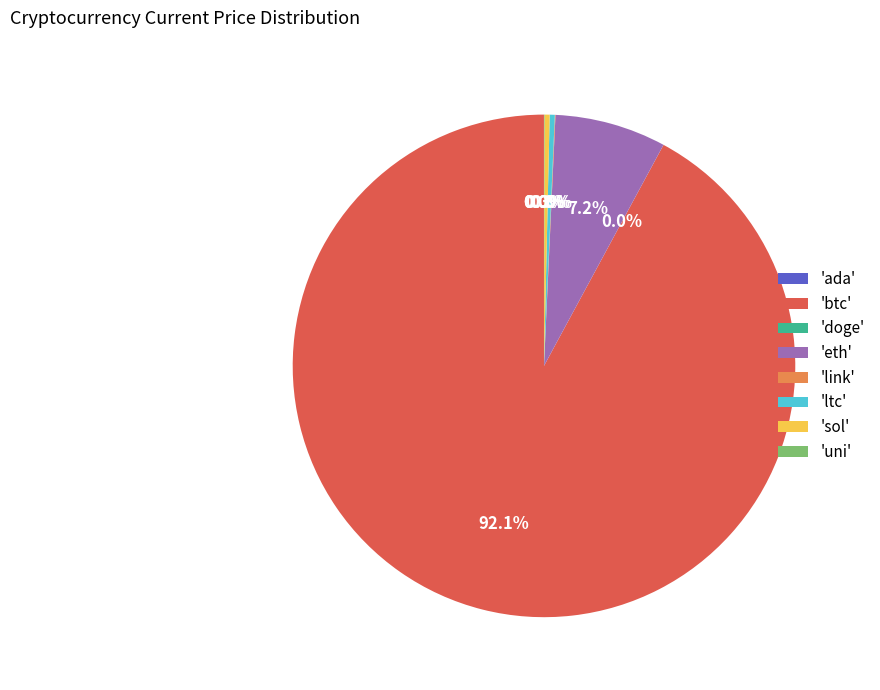

Is there a majority slice in this chart?

Yes